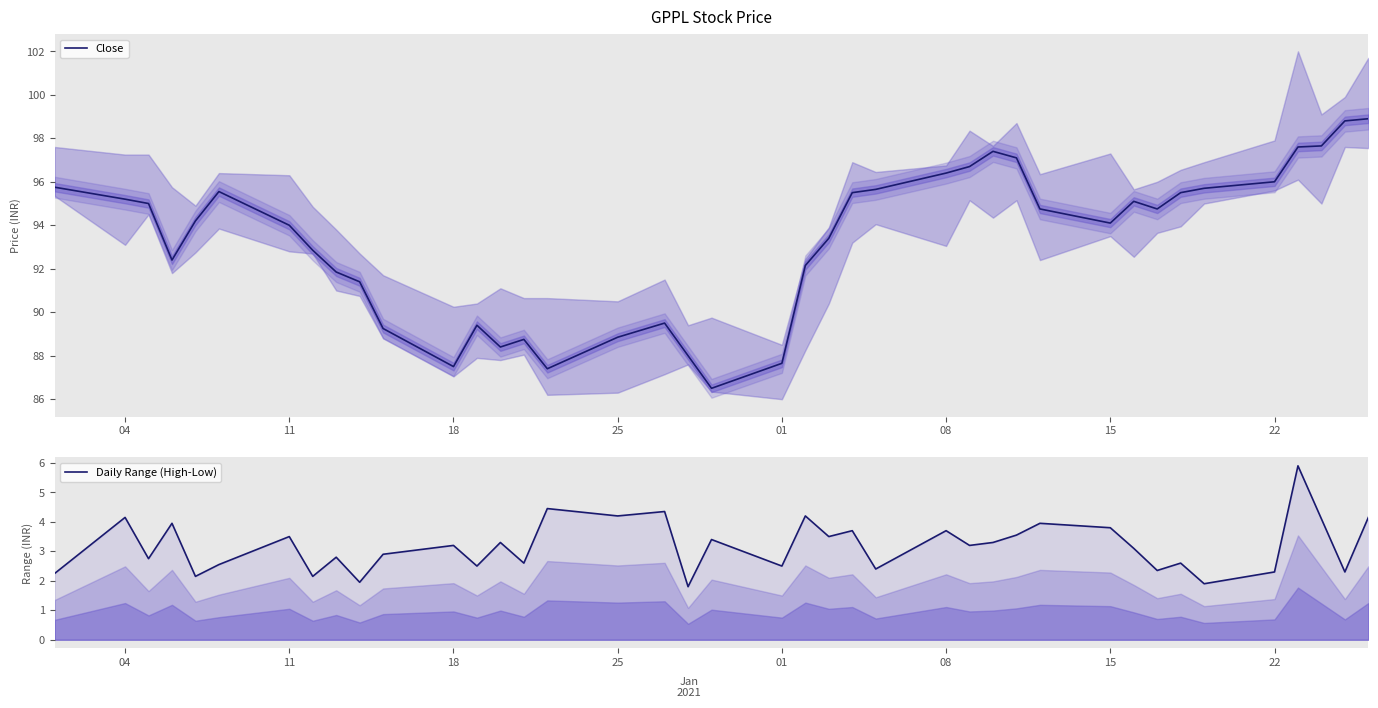

The value of Close at 11 is 123.8. True or false?

False